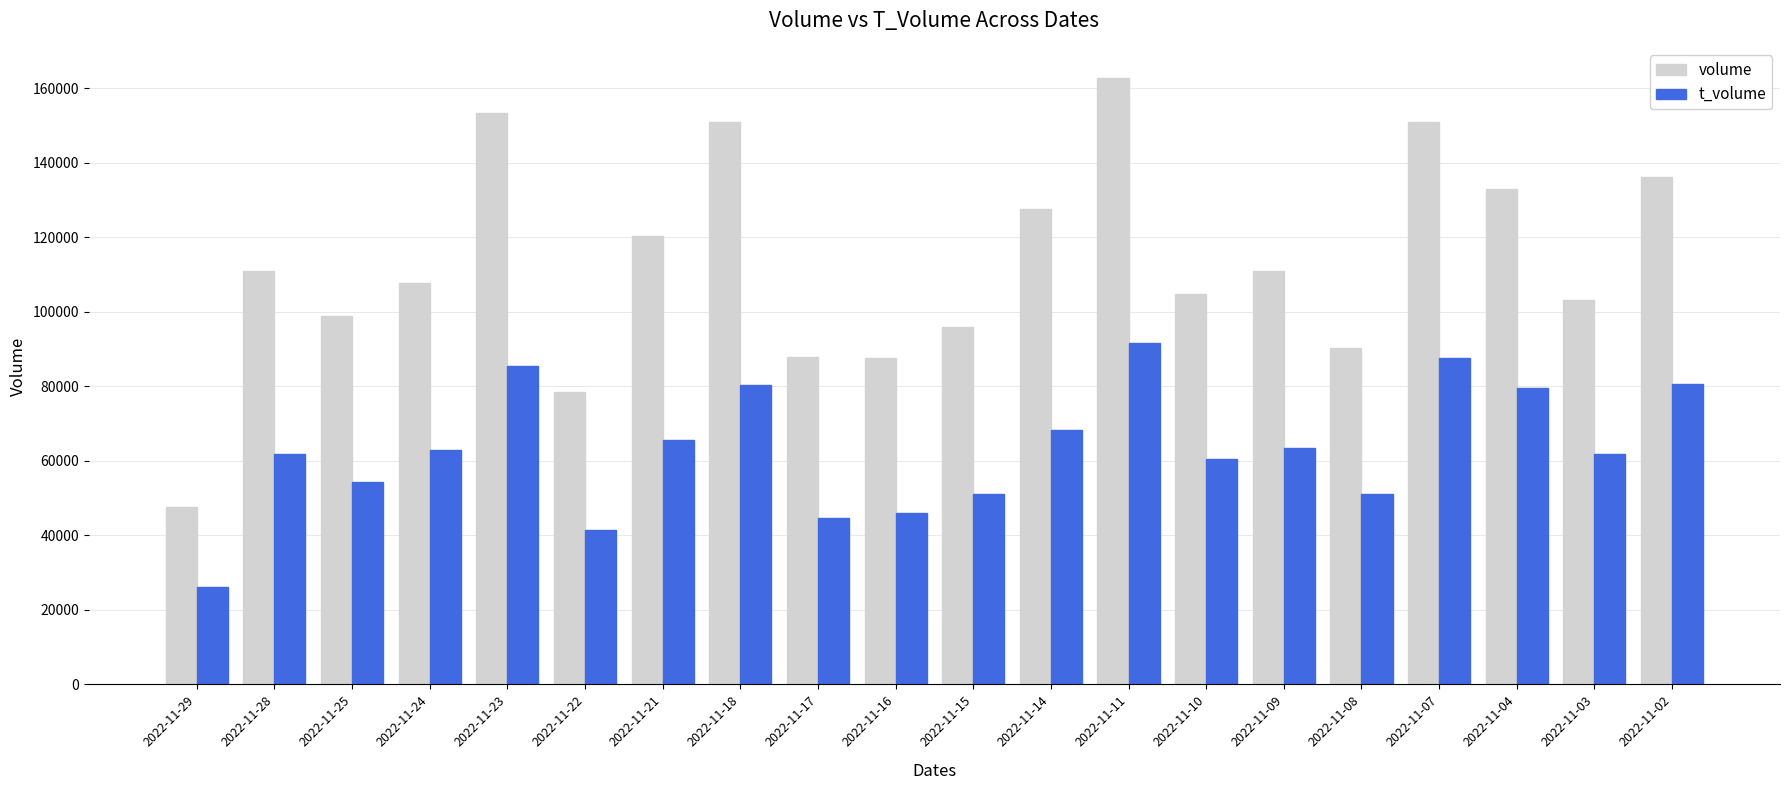

What is the highest value of the volume series?

162695